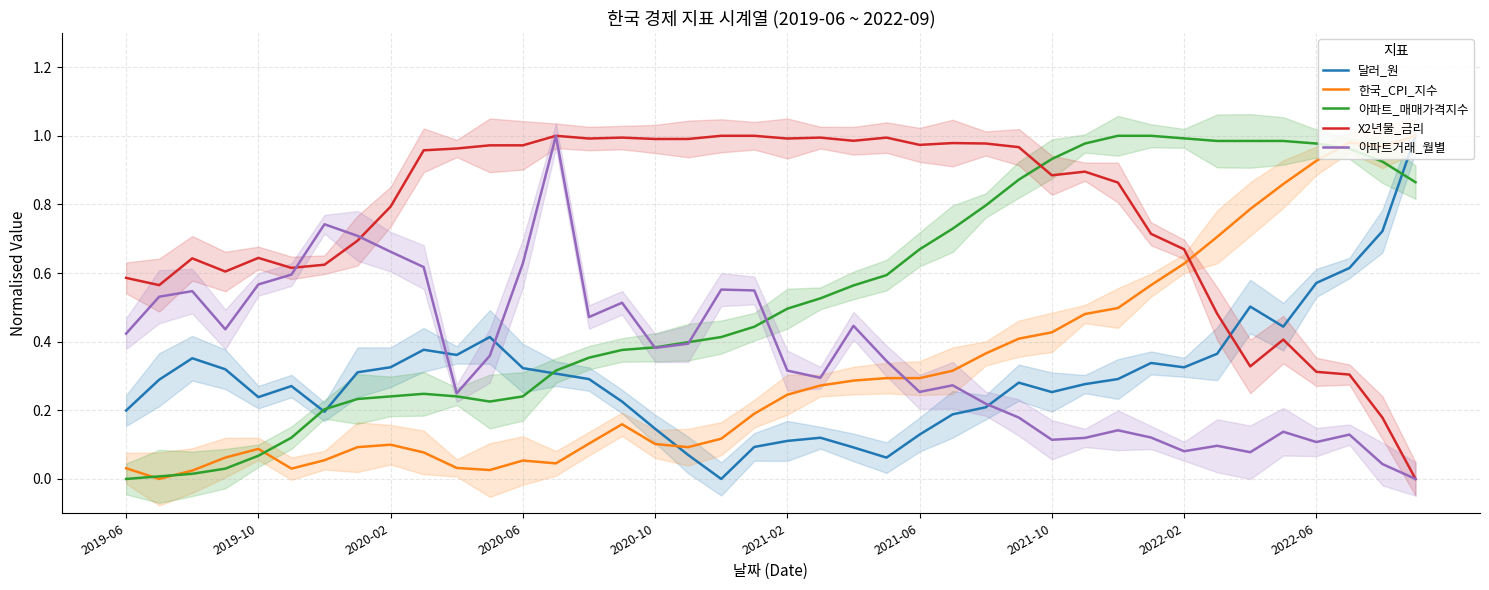

After their last crossing, which series has the higher values: X2년물_금리 or 아파트거래_월별?

X2년물_금리